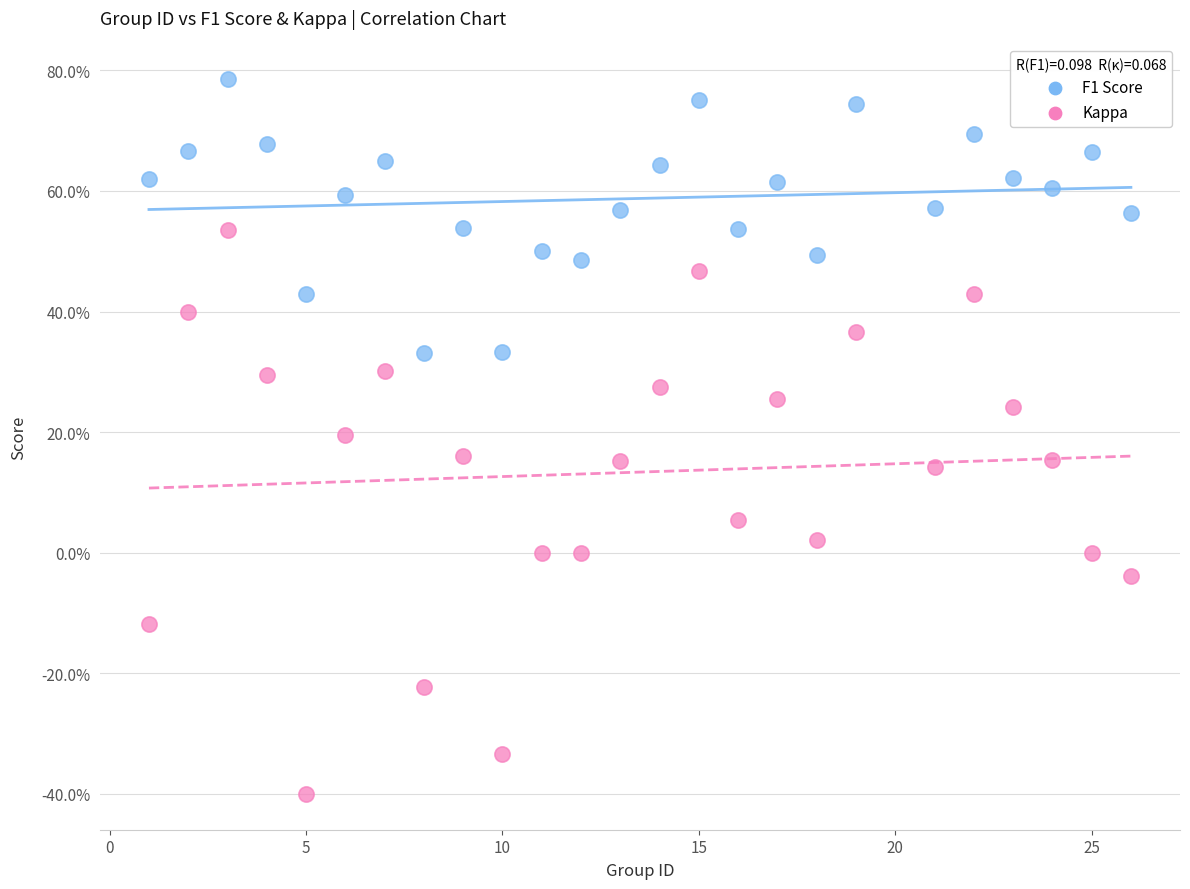

Which series contains the highest Y value?

F1 Score